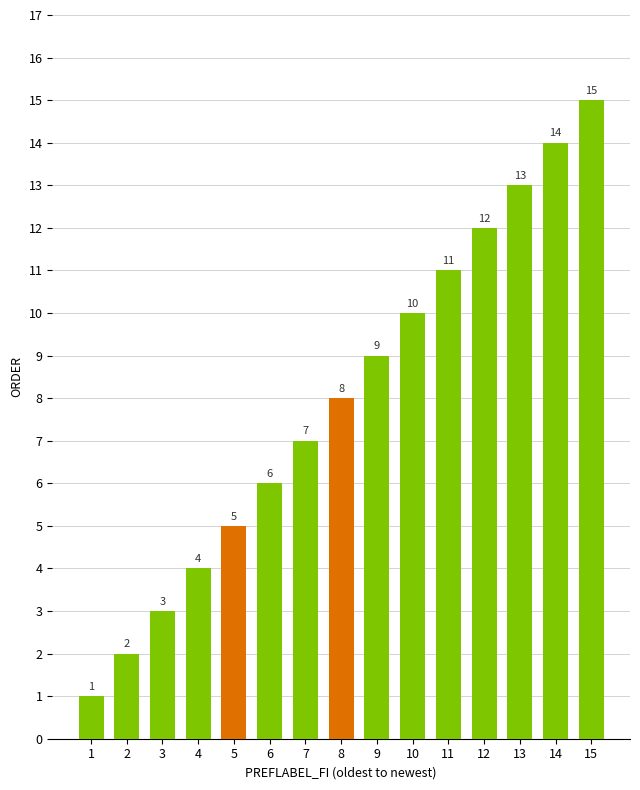

What is the sum of the values at Laajennus 8 suomeksi and Laajennus 11 suomeksi?

19